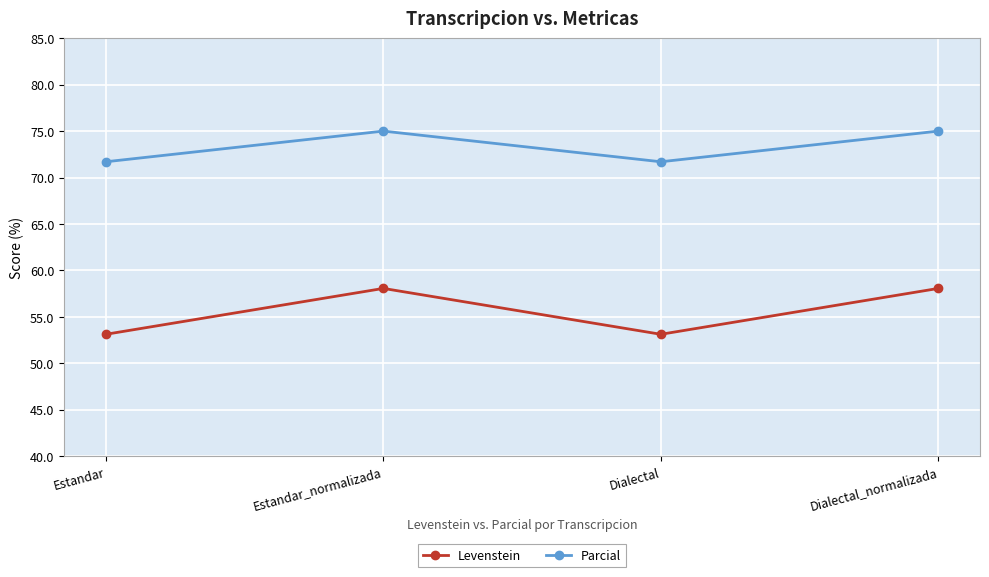

True or false: Parcial and Levenstein intersect in this chart.

False